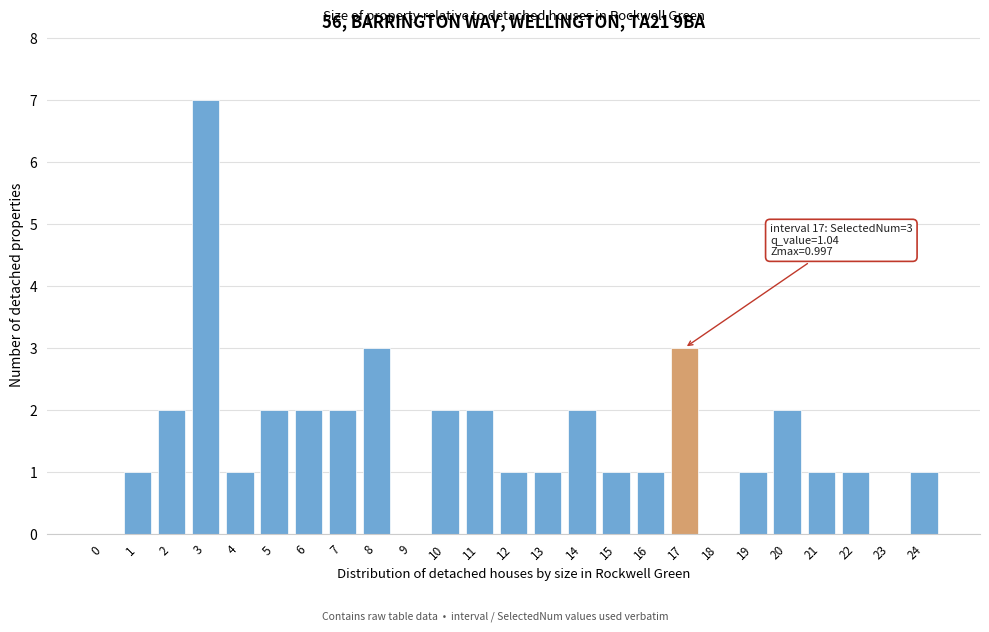

Reading right to left, extract all data points from this chart.

24=1	23=0	22=1	21=1	20=2	19=1	18=0	17=3	16=1	15=1	14=2	13=1	12=1	11=2	10=2	9=0	8=3	7=2	6=2	5=2	4=1	3=7	2=2	1=1	0=0